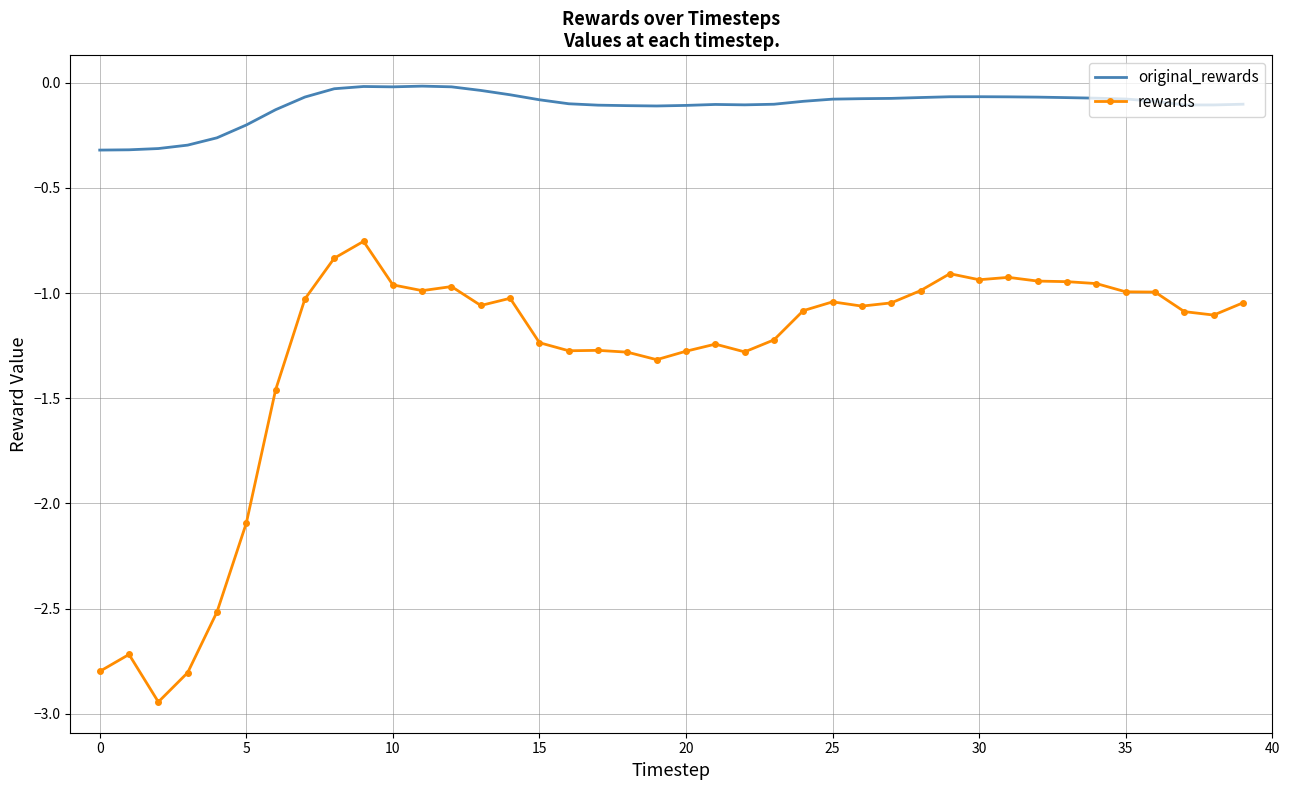

Rank the series by their average value, from highest to lowest.

original_rewards, rewards